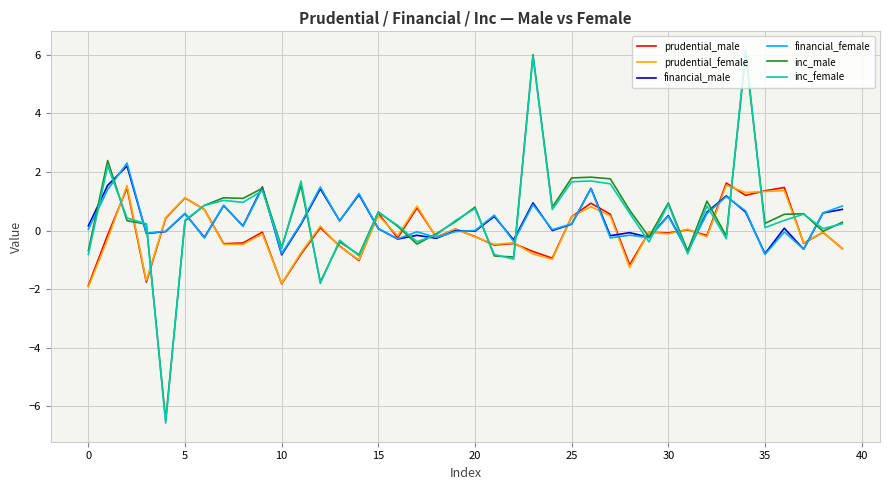

What are all the series names shown in the legend?

prudential_male, prudential_female, financial_male, financial_female, inc_male, inc_female